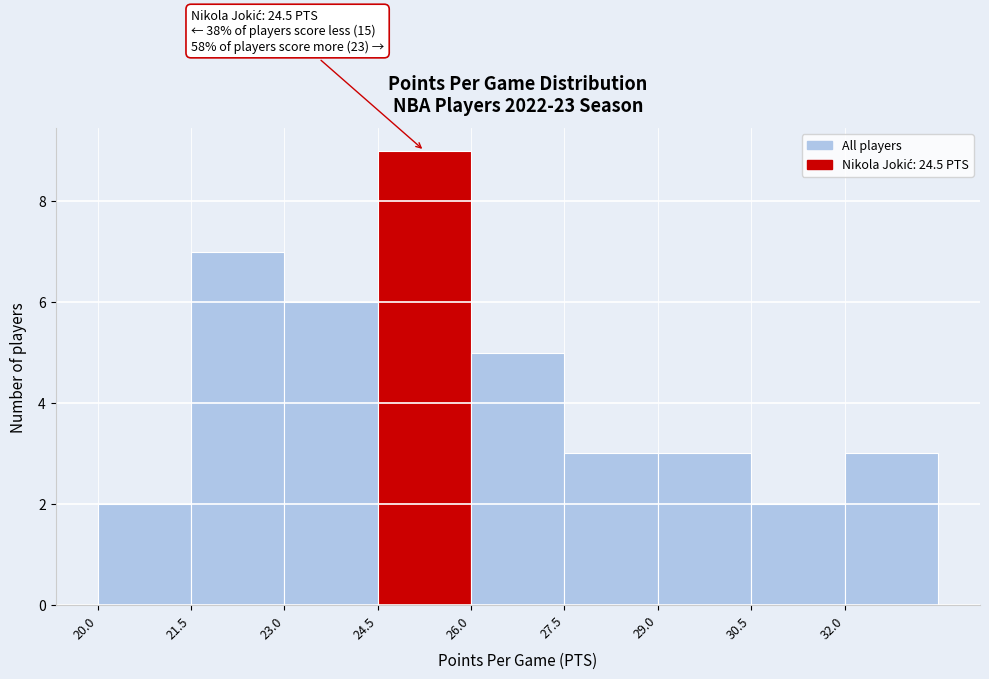

Over which range of the x-axis is the bar tallest?

24.5 to 26.0